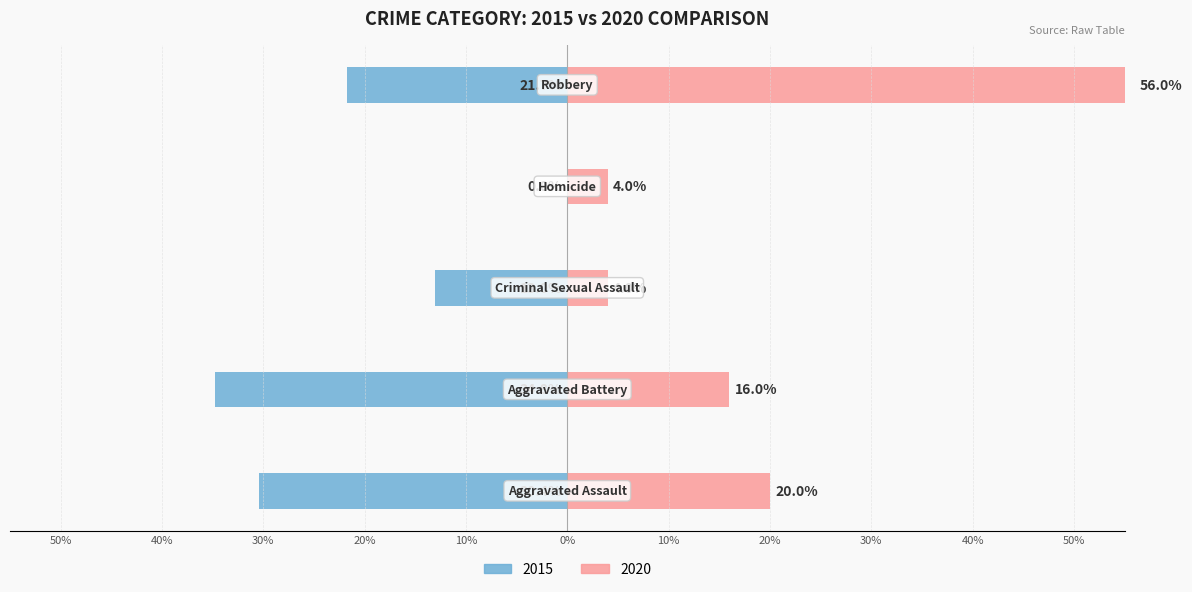

Reading left to right, extract all data points from this chart.

2015: Aggravated Assault=-30.4	Aggravated Battery=-34.8	Criminal Sexual Assault=-13.0	Homicide=0.0	Robbery=-21.7
2020: Aggravated Assault=20.0	Aggravated Battery=16.0	Criminal Sexual Assault=4.0	Homicide=4.0	Robbery=56.0